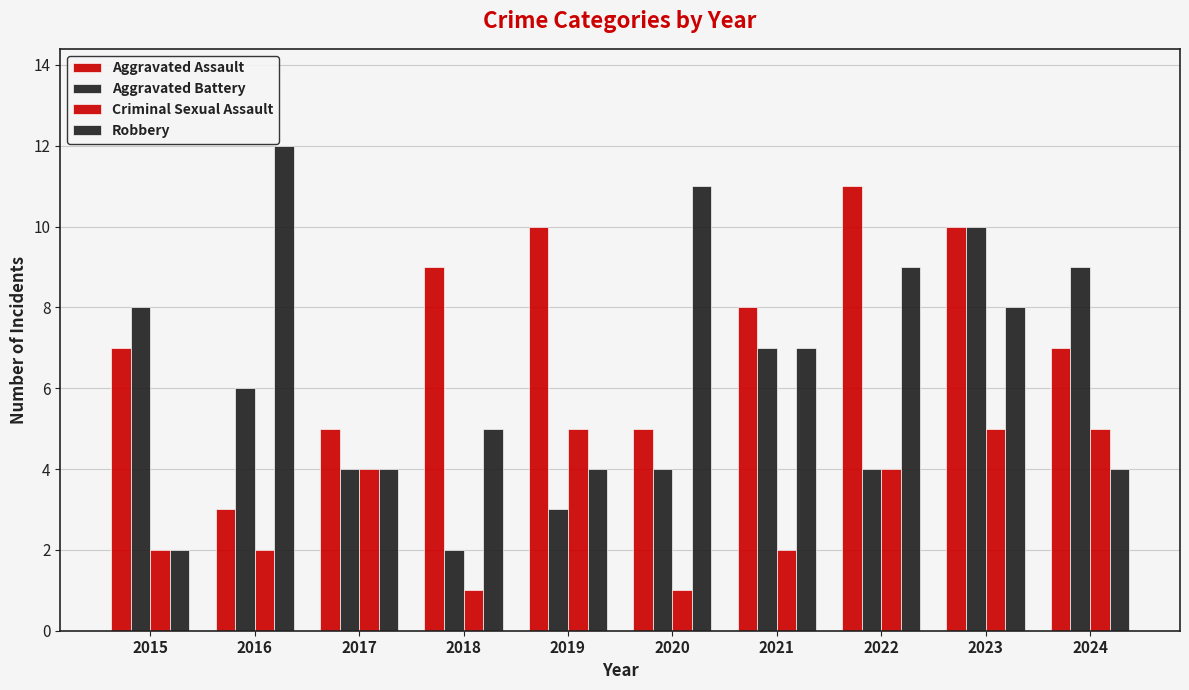

How many bars are there in each group?

4